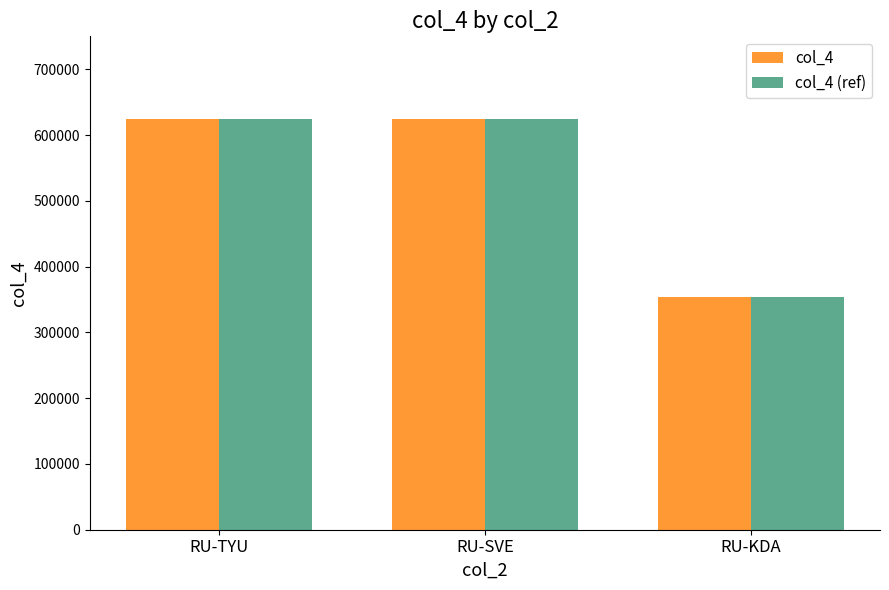

What is the highest value of the col_4 (ref) series?

625134